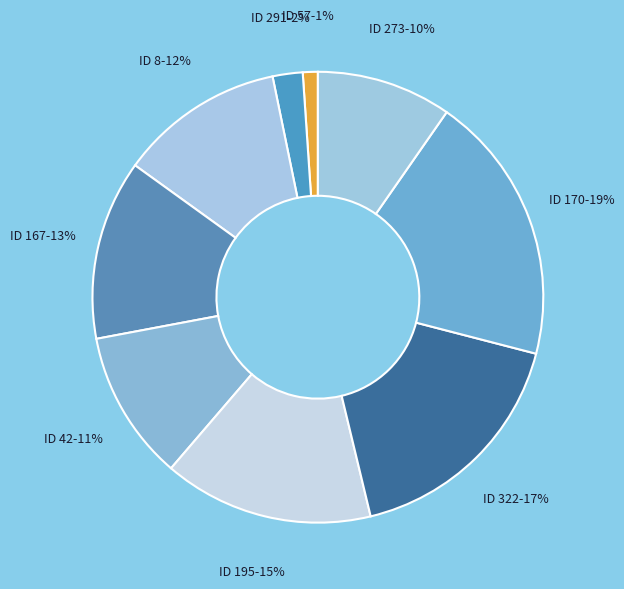

How many segments does this pie chart have?

9